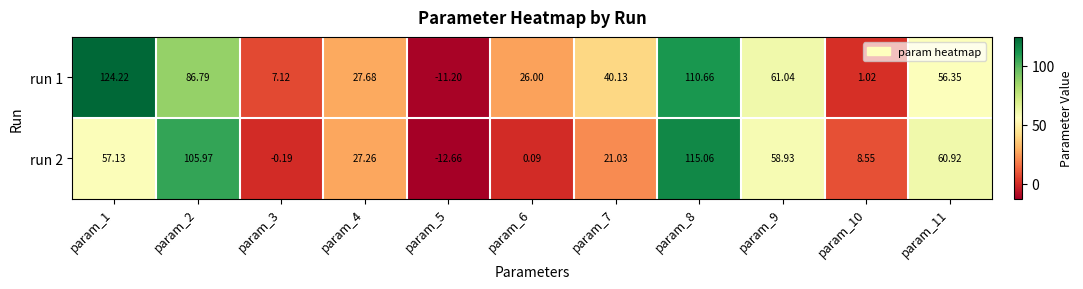

Is the value of run 2 at param_7 greater than the value of run 1 at param_8?

No